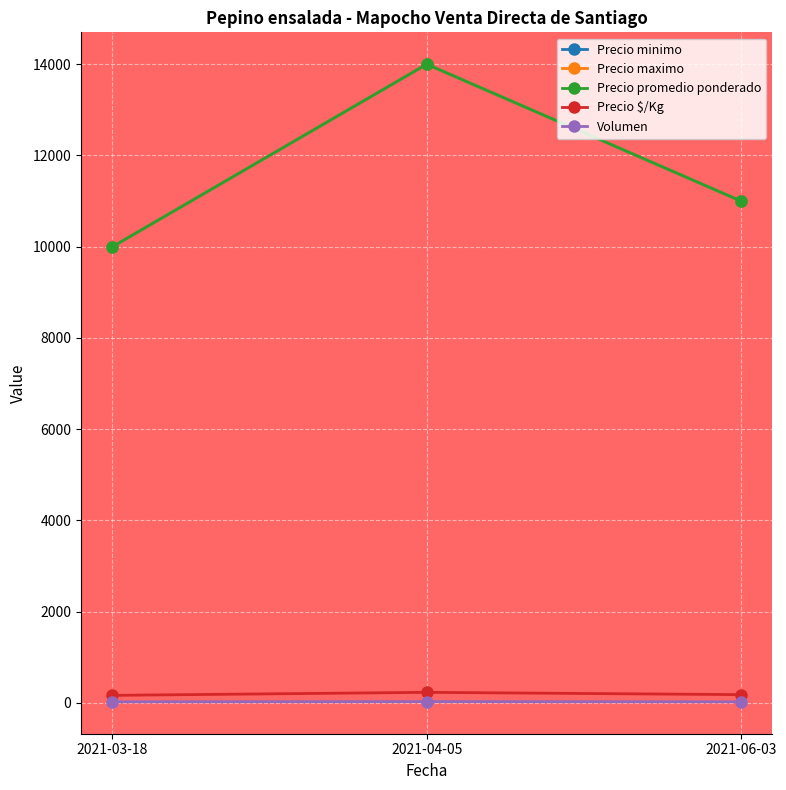

Between 2021-04-05 and 2021-06-03, which is larger?

2021-04-05